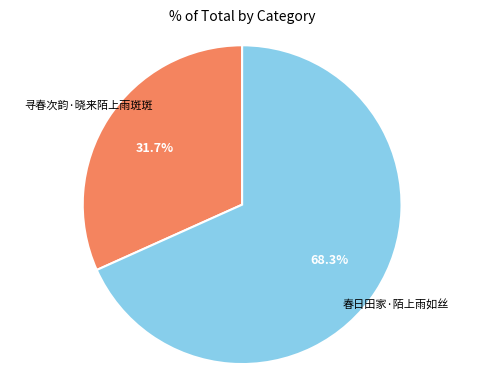

Does any single category account for the majority?

Yes